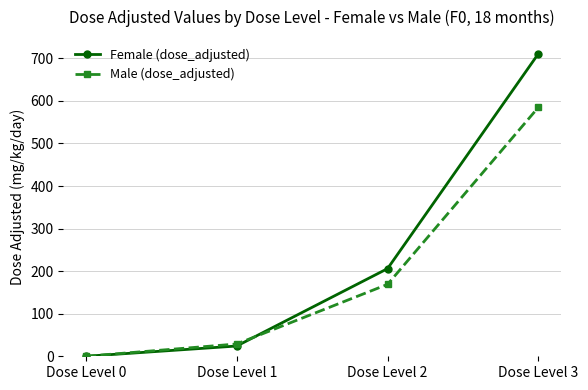

How many lines are shown in the chart?

2